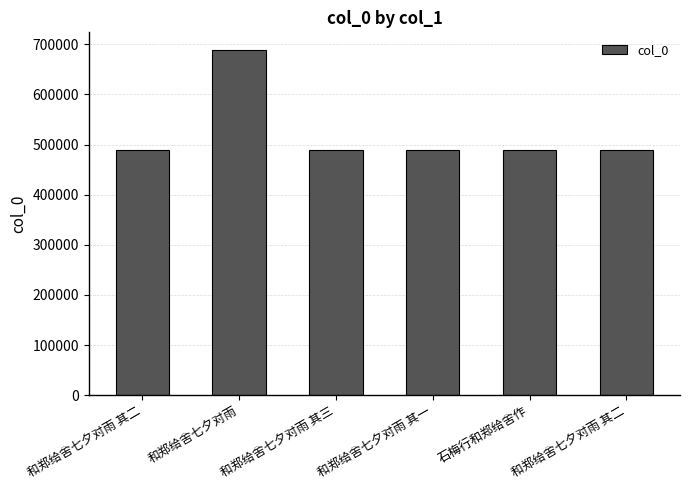

What is the difference between the maximum and minimum values?

201201